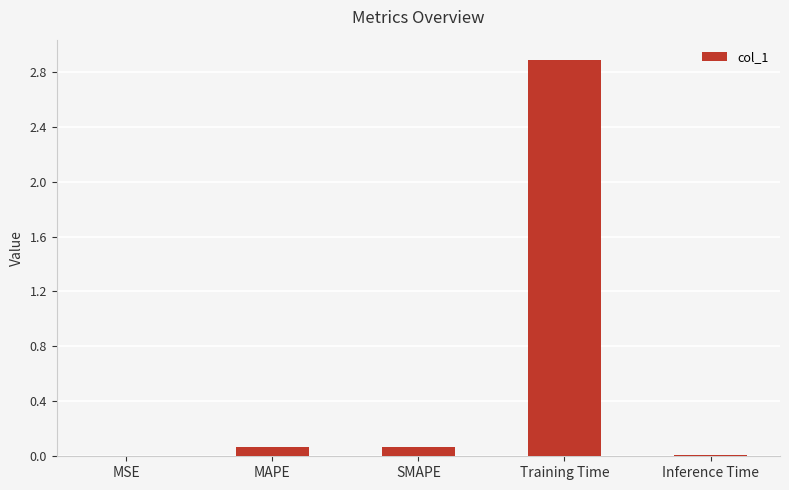

Is it true that the value at Inference Time is 0.0?

True